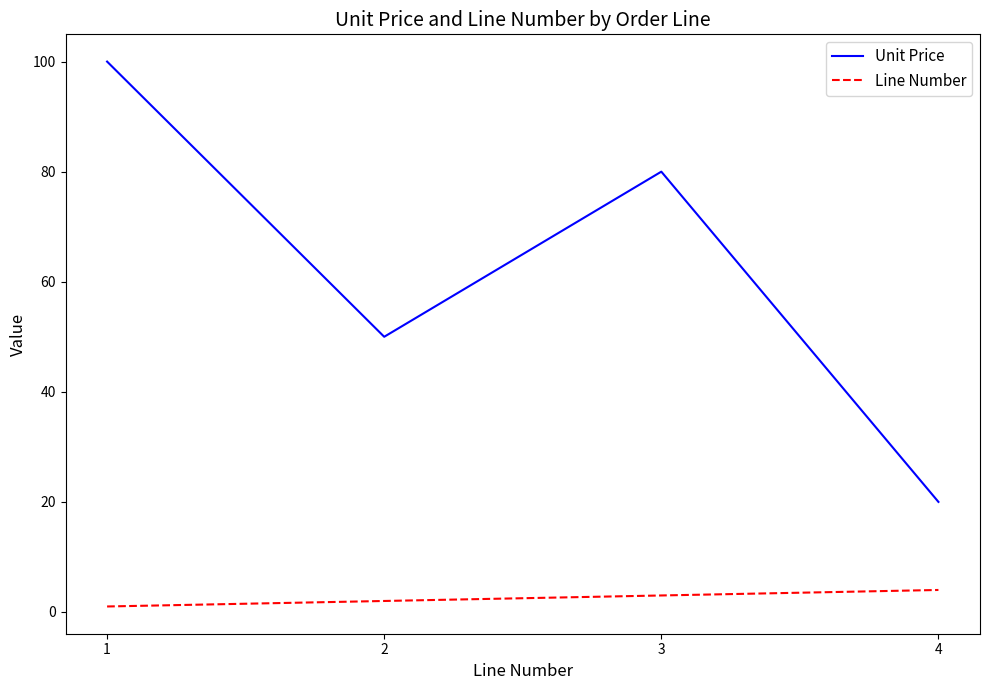

Which series has the largest range (max minus min)?

Unit Price